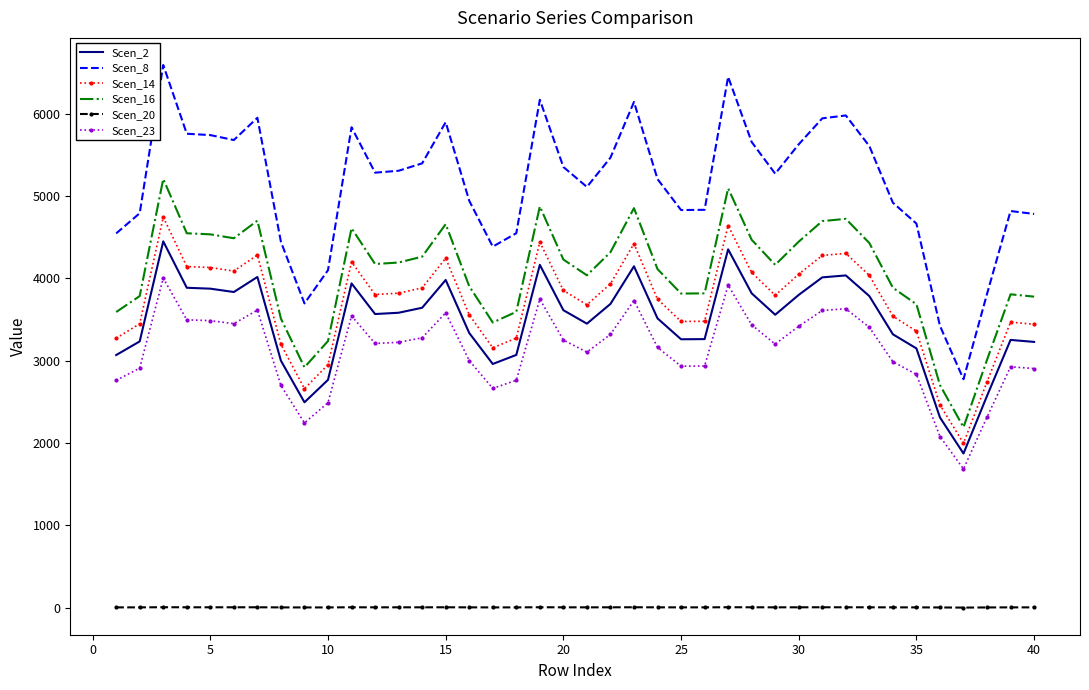

What is the highest value of the Scen_8 series?

6591.7